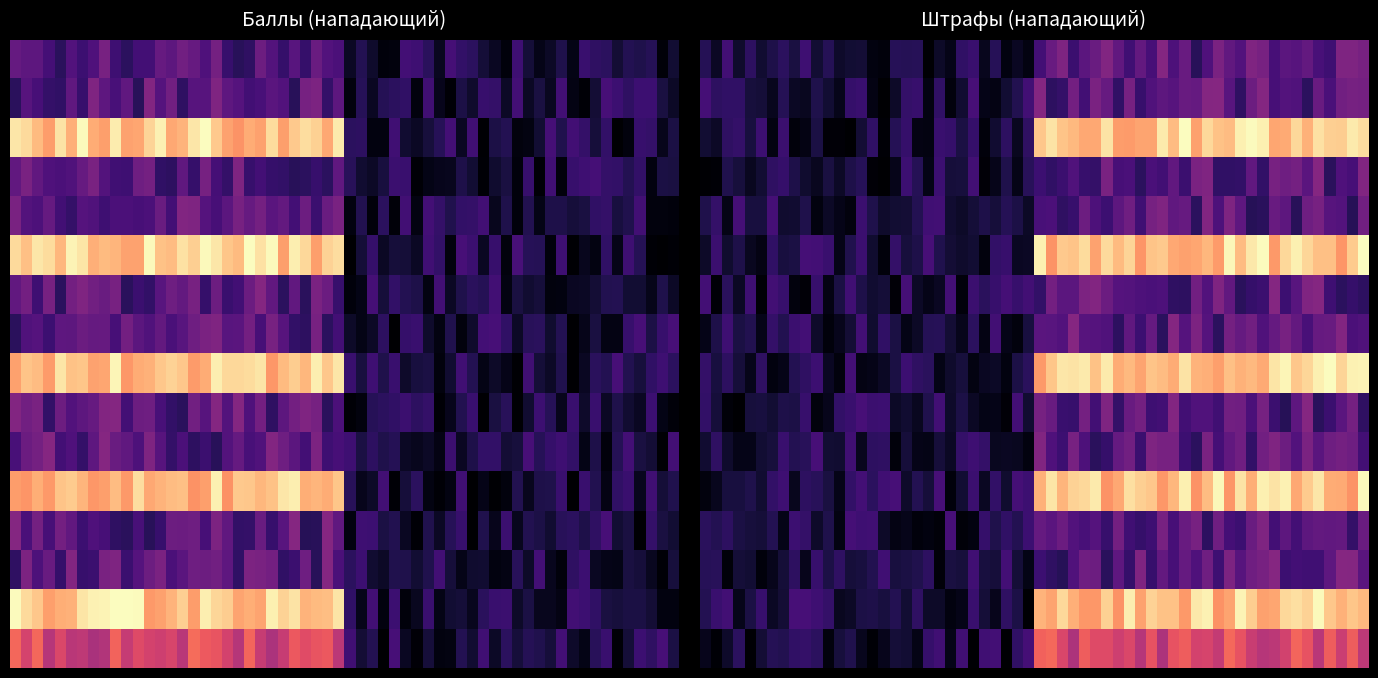

True or false: Мяч 3 пересек линию кольца has a value of 3 at Нет/Закреплен рукой.

False